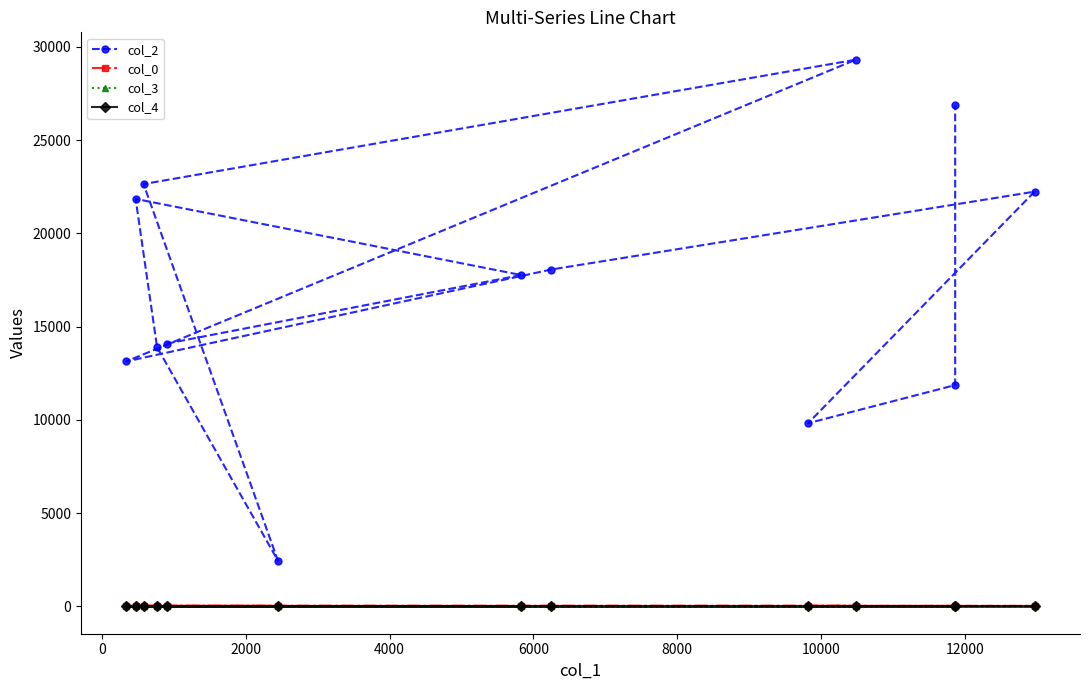

At how many categories does at least one series exceed 6016?

12